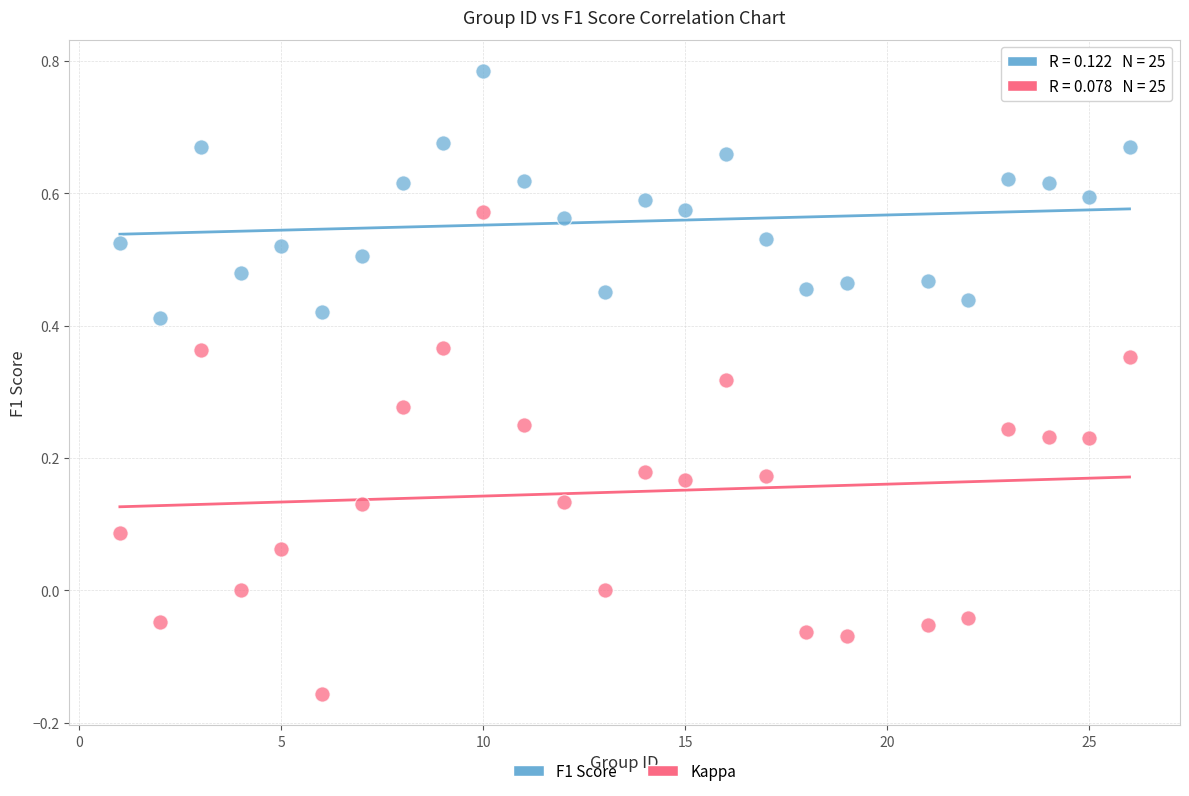

Which series contains the highest Y value?

F1 Score